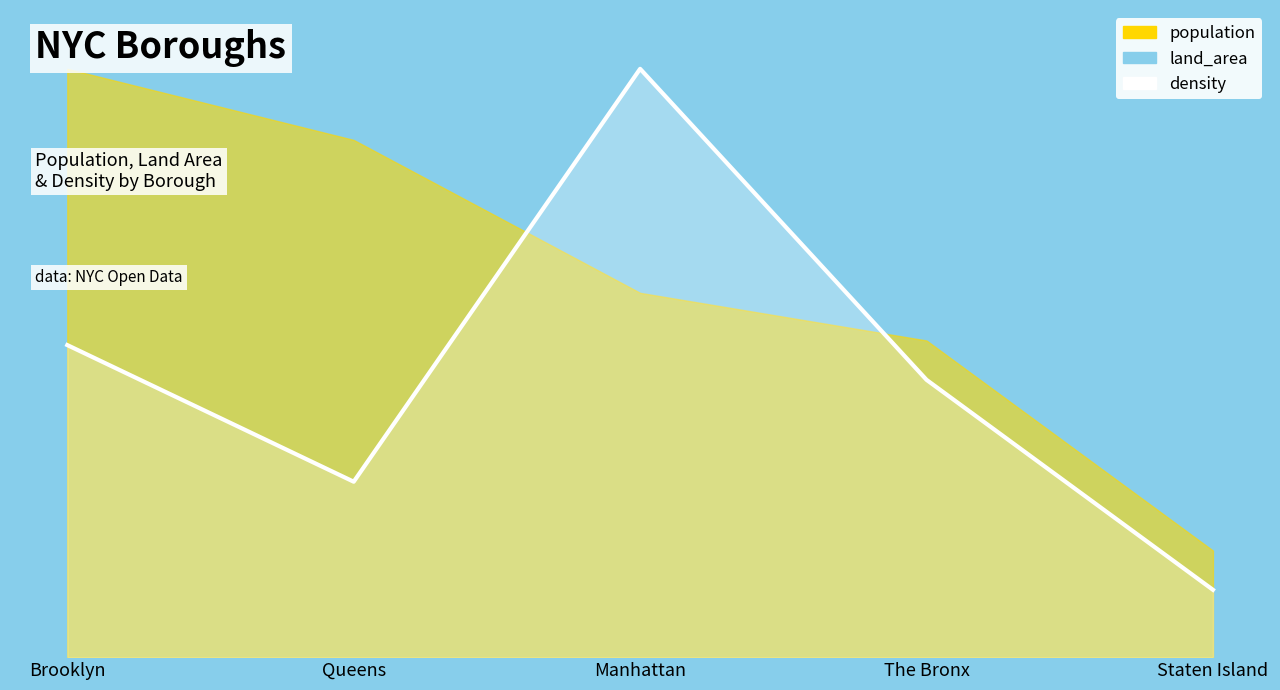

What is the difference between the second highest and minimum values?

41.6